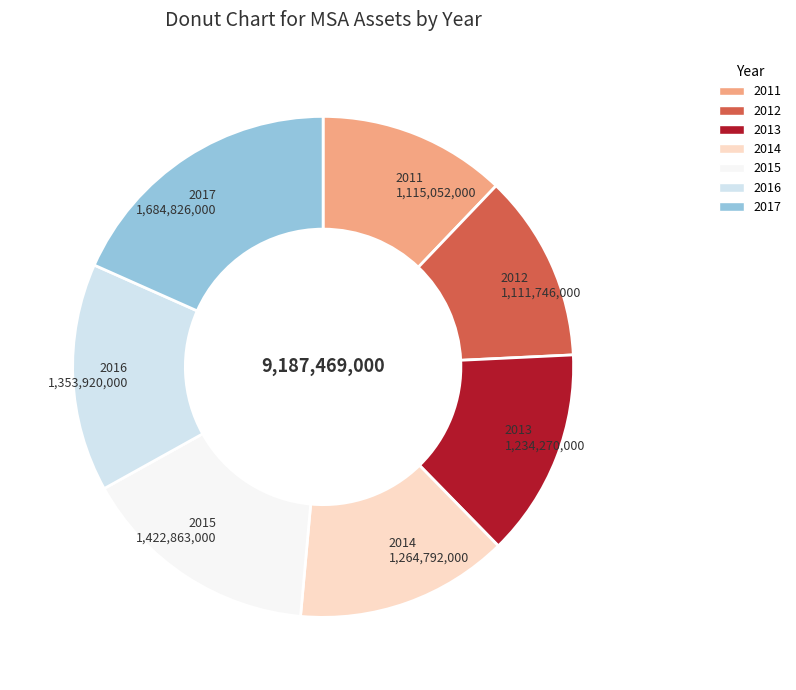

Is 2016 the majority of the pie?

No